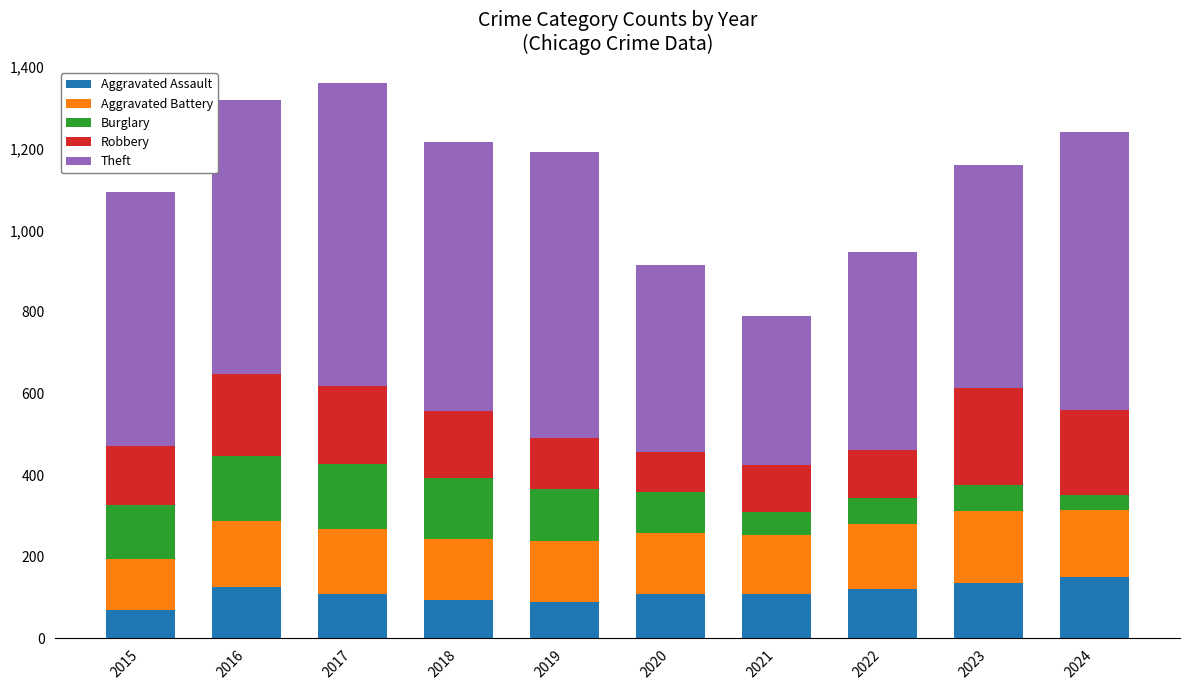

Where does the Aggravated Assault series first go above 109?

2016